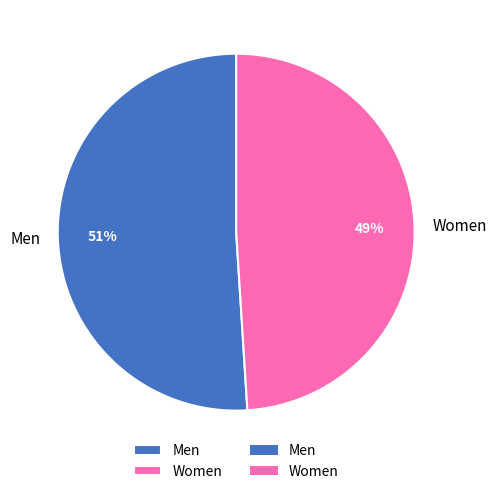

Which category accounts for the majority?

Men